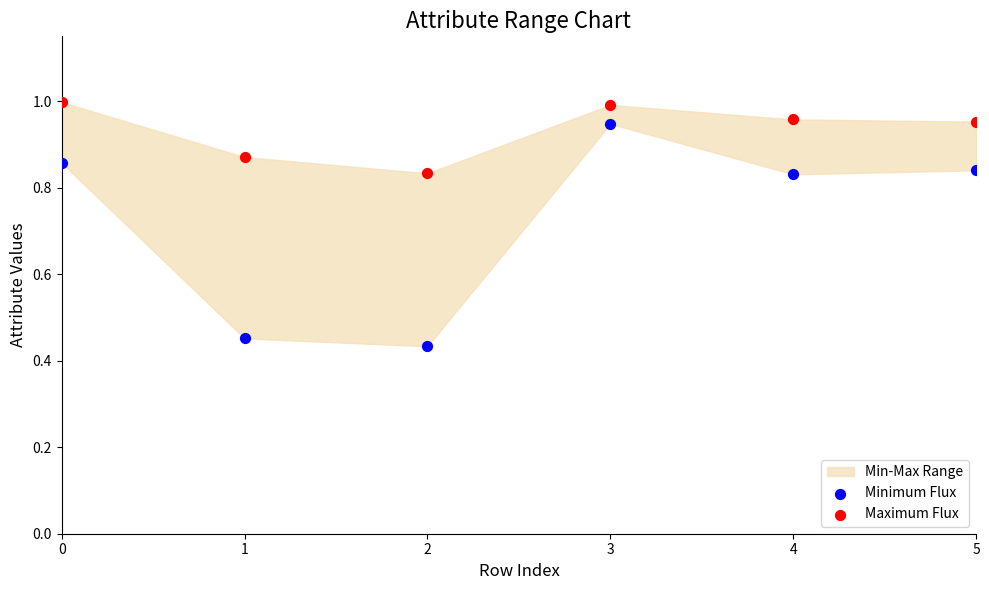

Which series reaches the minimum Y coordinate?

Minimum Flux